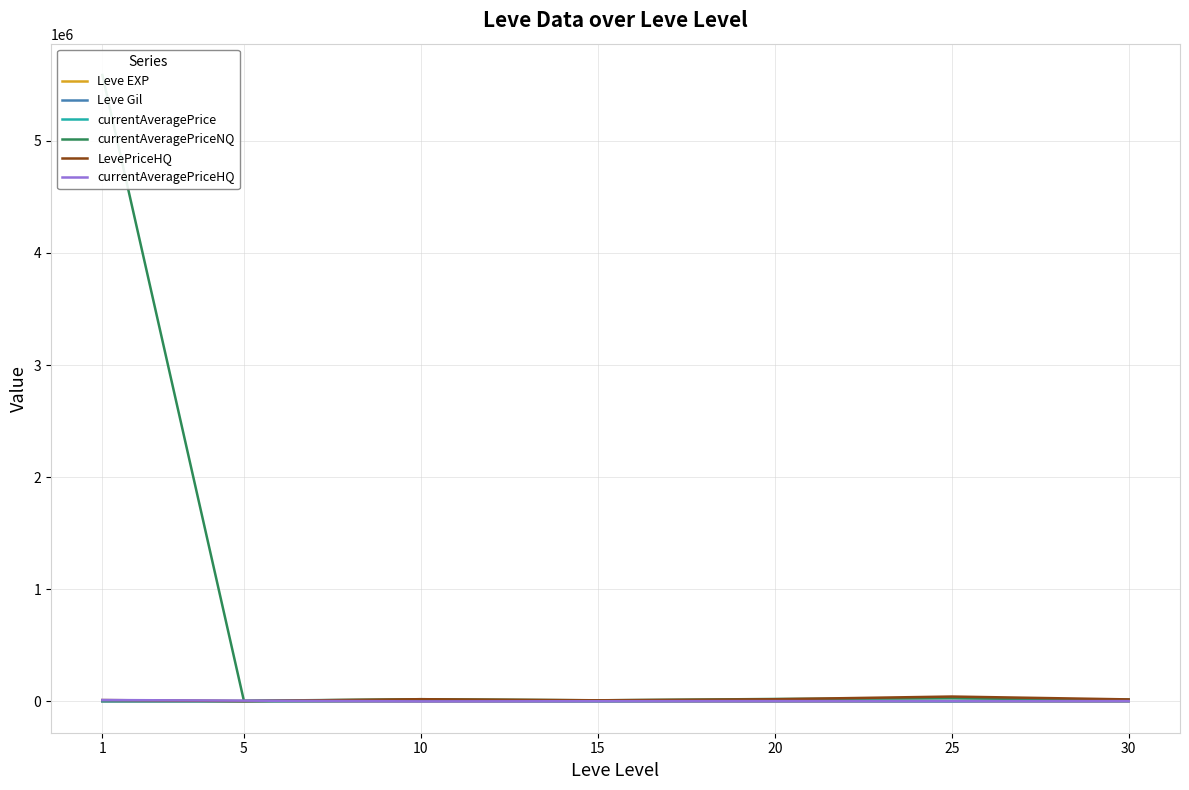

Rank the series by their maximum value, from highest to lowest.

currentAveragePriceNQ, LevePriceHQ, currentAveragePrice, currentAveragePriceHQ, Leve Gil, Leve EXP